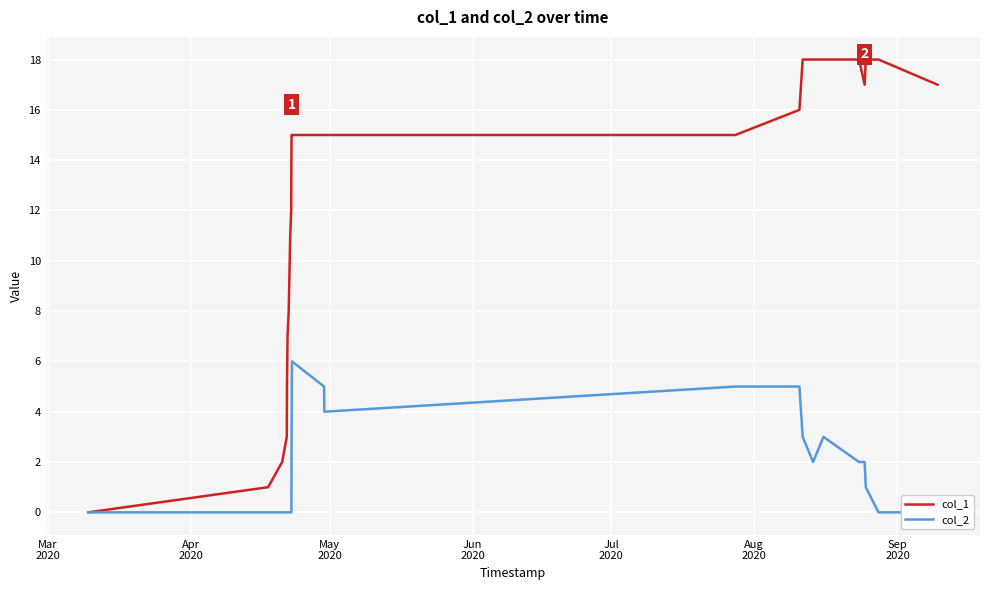

What are all the series names shown in the legend?

col_1, col_2